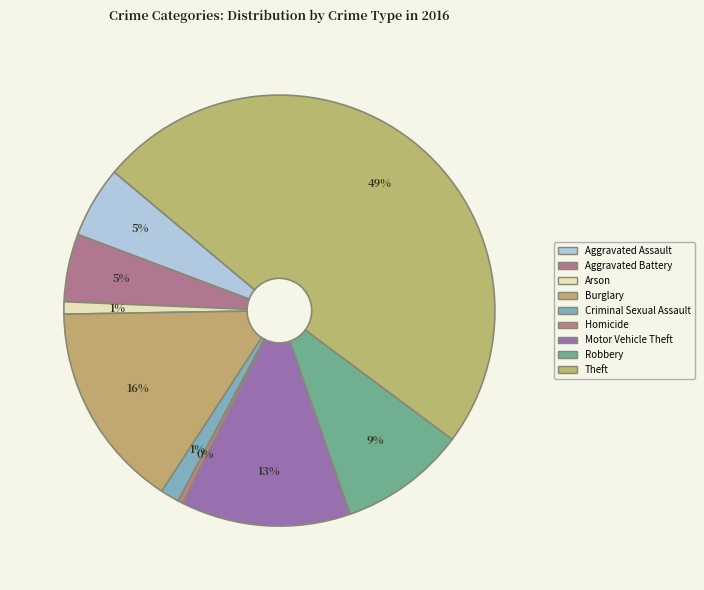

Rank the categories by value from lowest to highest.

Homicide, Arson, Criminal Sexual Assault, Aggravated Battery, Aggravated Assault, Robbery, Motor Vehicle Theft, Burglary, Theft